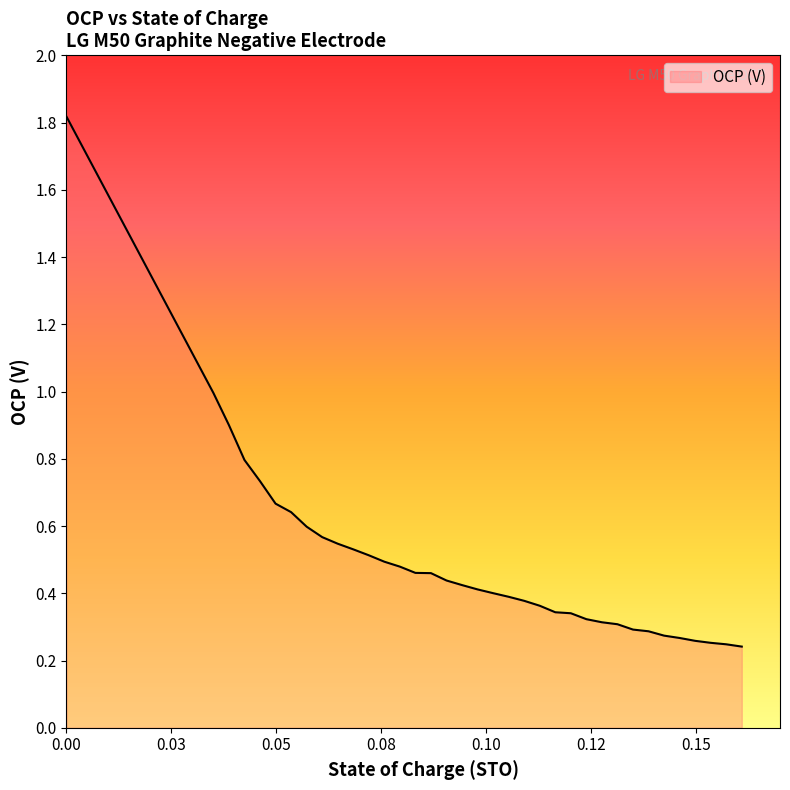

What is the difference between the maximum and minimum values?

1.6